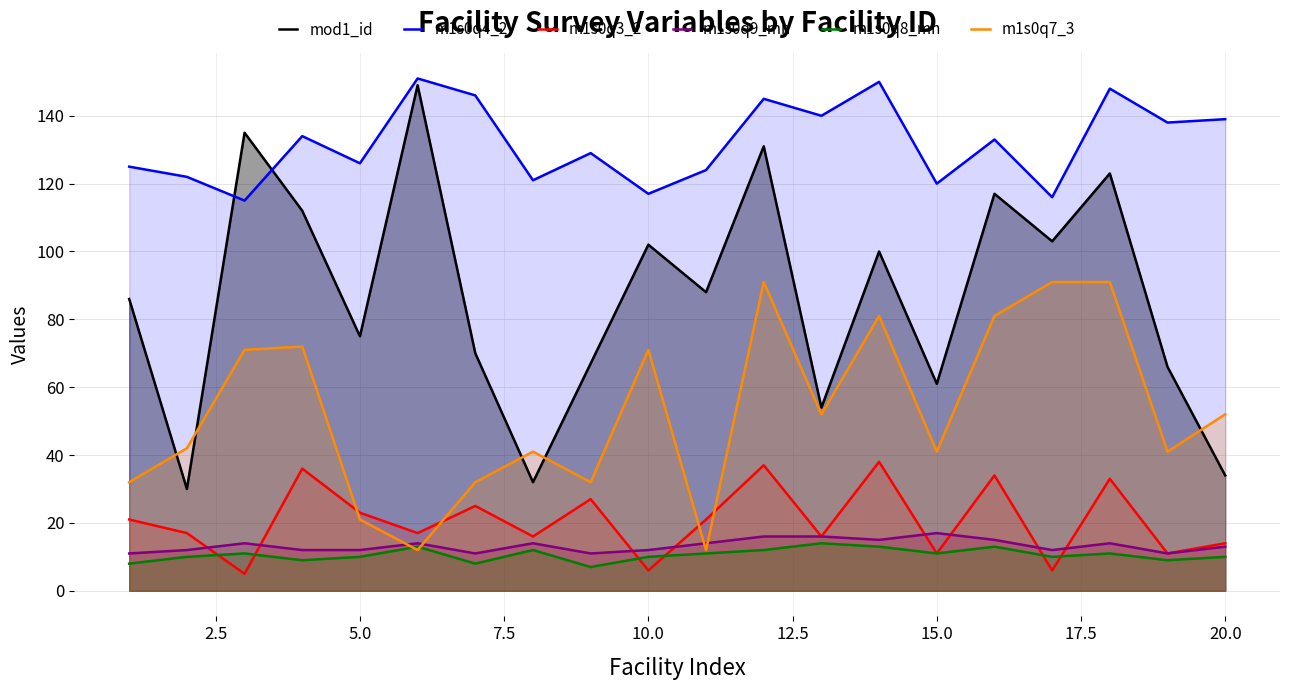

Which series has the widest spread of values?

mod1_id